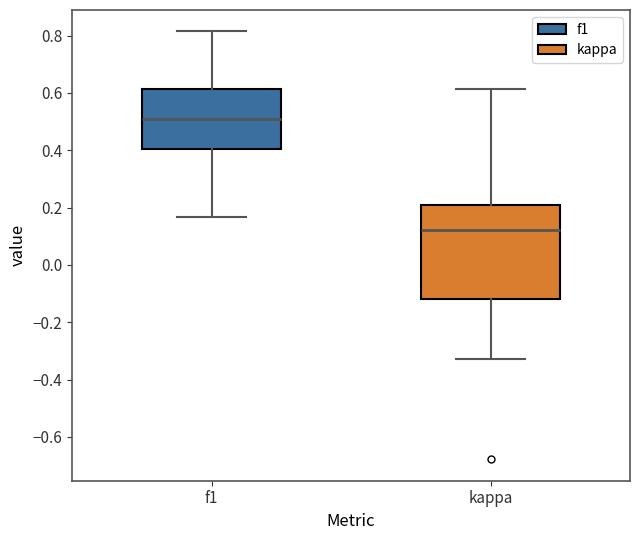

Reading left to right, read every box against the y-axis: the position of its median line, the range the box covers, and the ends of its whiskers. The values are not printed on the chart, so give them approximately, as read against the axis.

f1: median 0.50, box 0.40 to 0.62, whiskers 0.16 to 0.82
kappa: median 0.12, box -0.12 to 0.22, whiskers -0.32 to 0.62